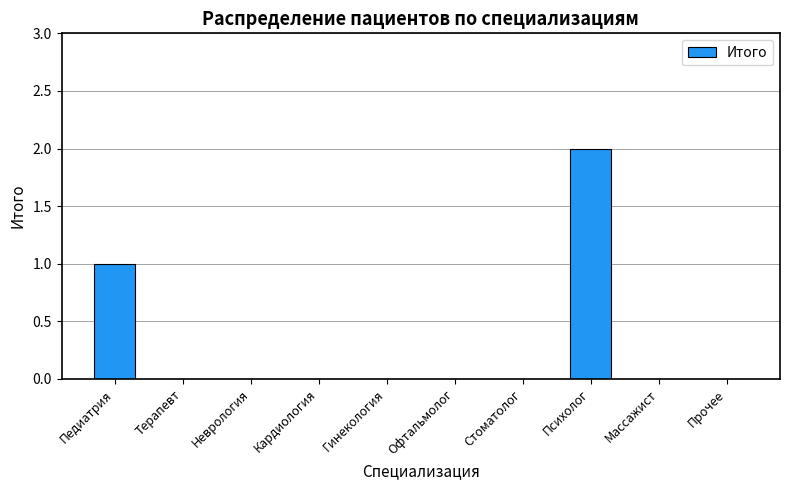

Reading right to left, list all the values displayed in this chart.

Прочее=0	Массажист=0	Психолог=2	Стоматолог=0	Офтальмолог=0	Гинекология=0	Кардиология=0	Неврология=0	Терапевт=0	Педиатрия=1